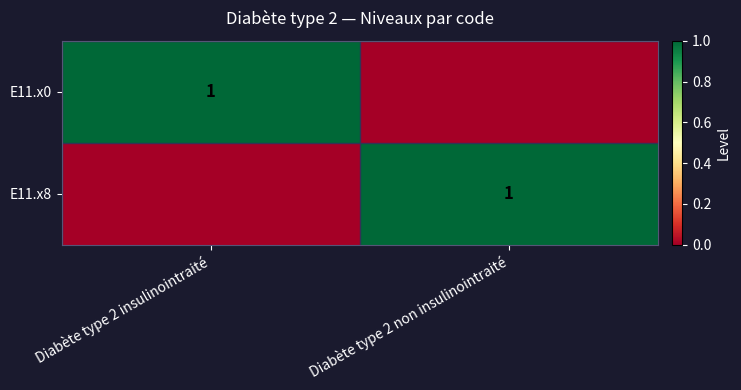

Is it true that E11.x8 equals 2 at Diabète type 2 non insulinointraité?

False